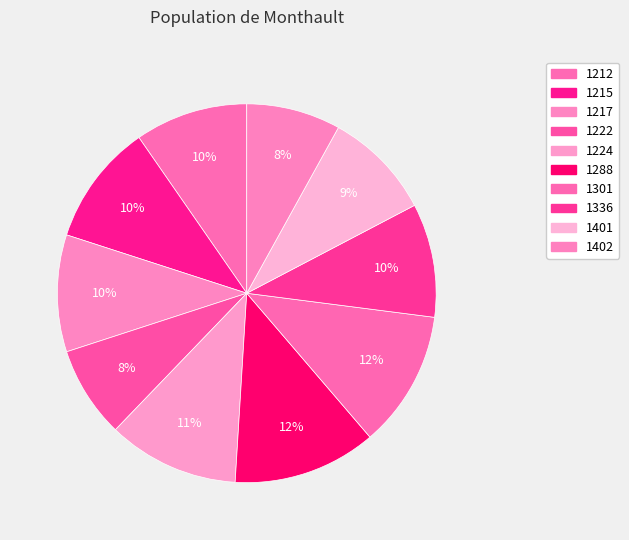

To the nearest percent, what is the combined percentage of 1401 and 1222?

17%